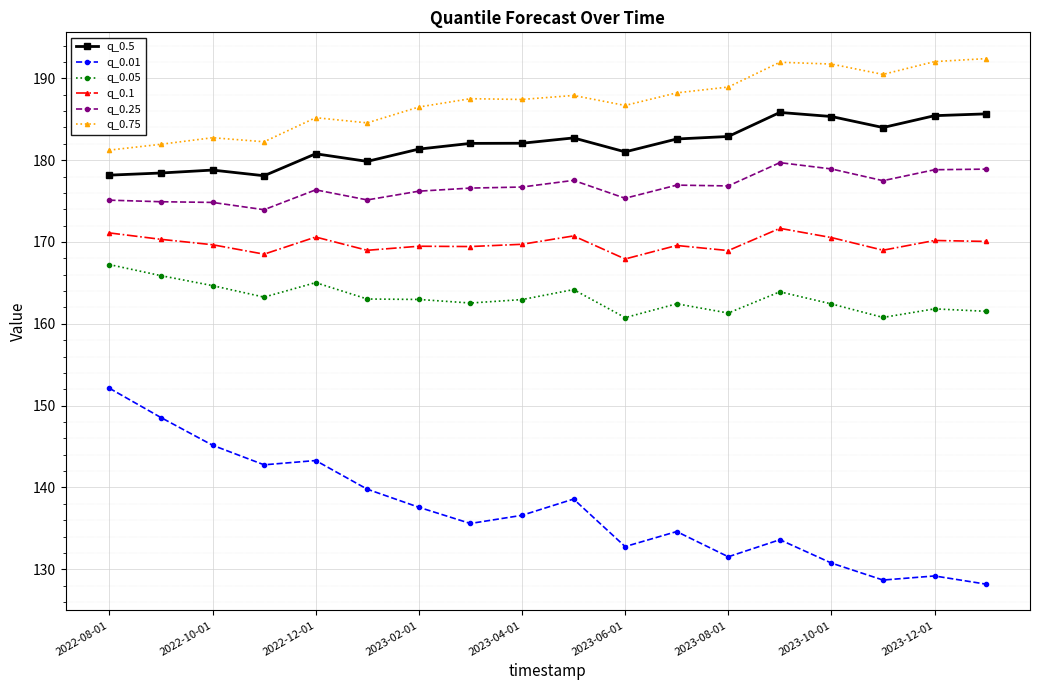

True or false: q_0.75 and q_0.01 cross at least once.

False